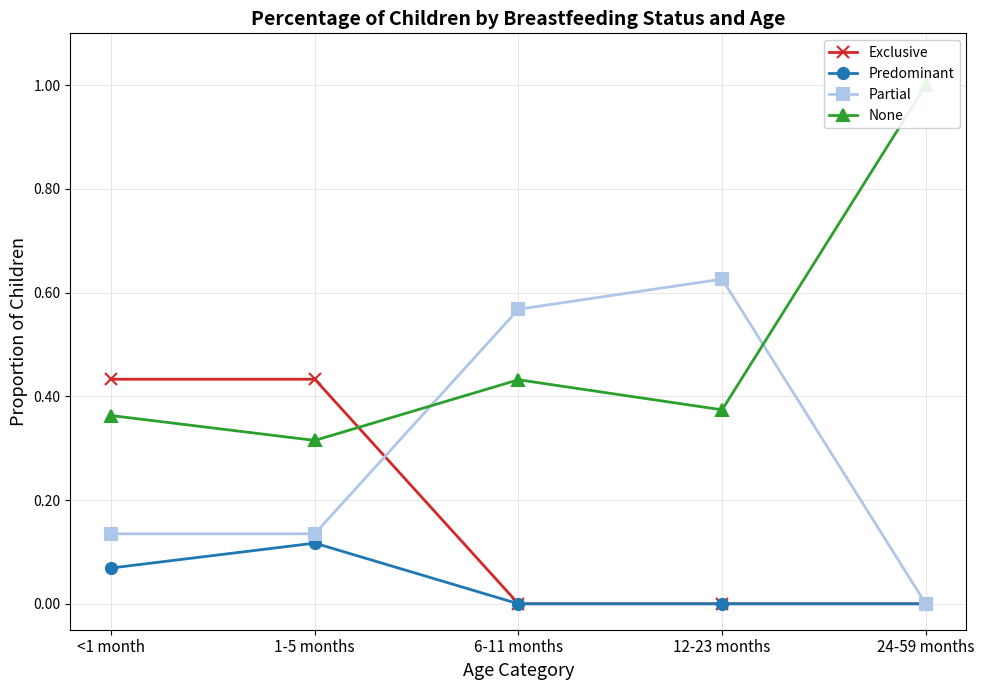

What is the label of the 5th point from the right?

<1 month